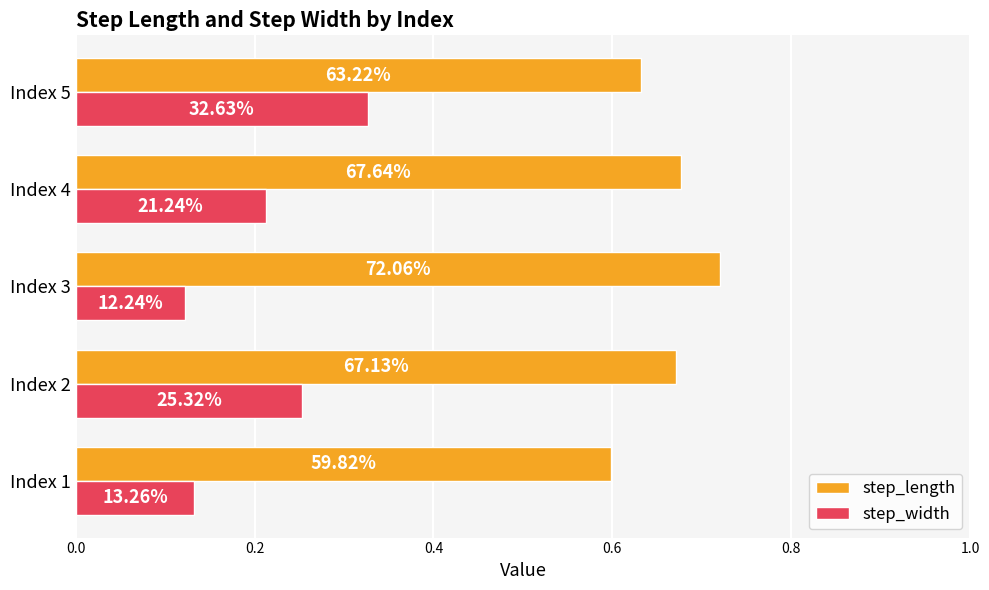

Reading left to right, extract all data points from this chart.

step_length: 0.6	0.7	0.7	0.7	0.6
step_width: 0.1	0.3	0.1	0.2	0.3